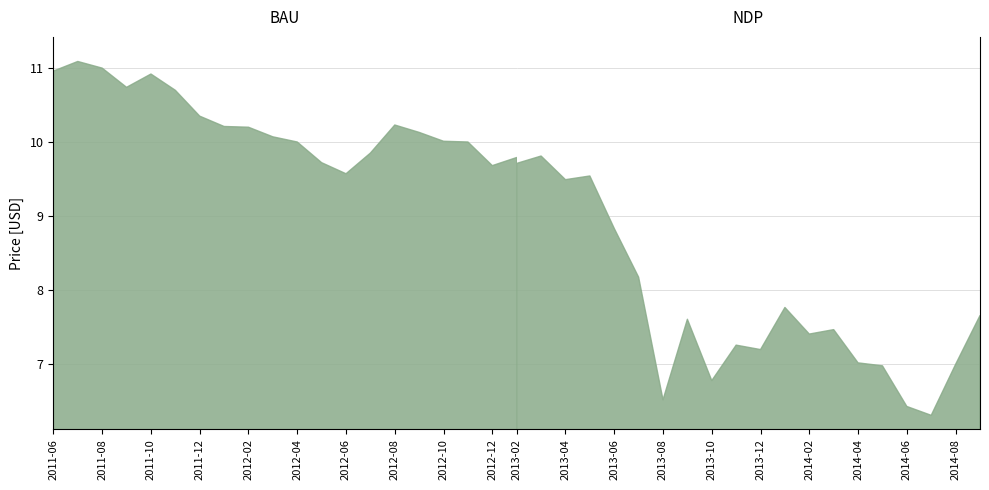

How many lines are shown in the chart?

1